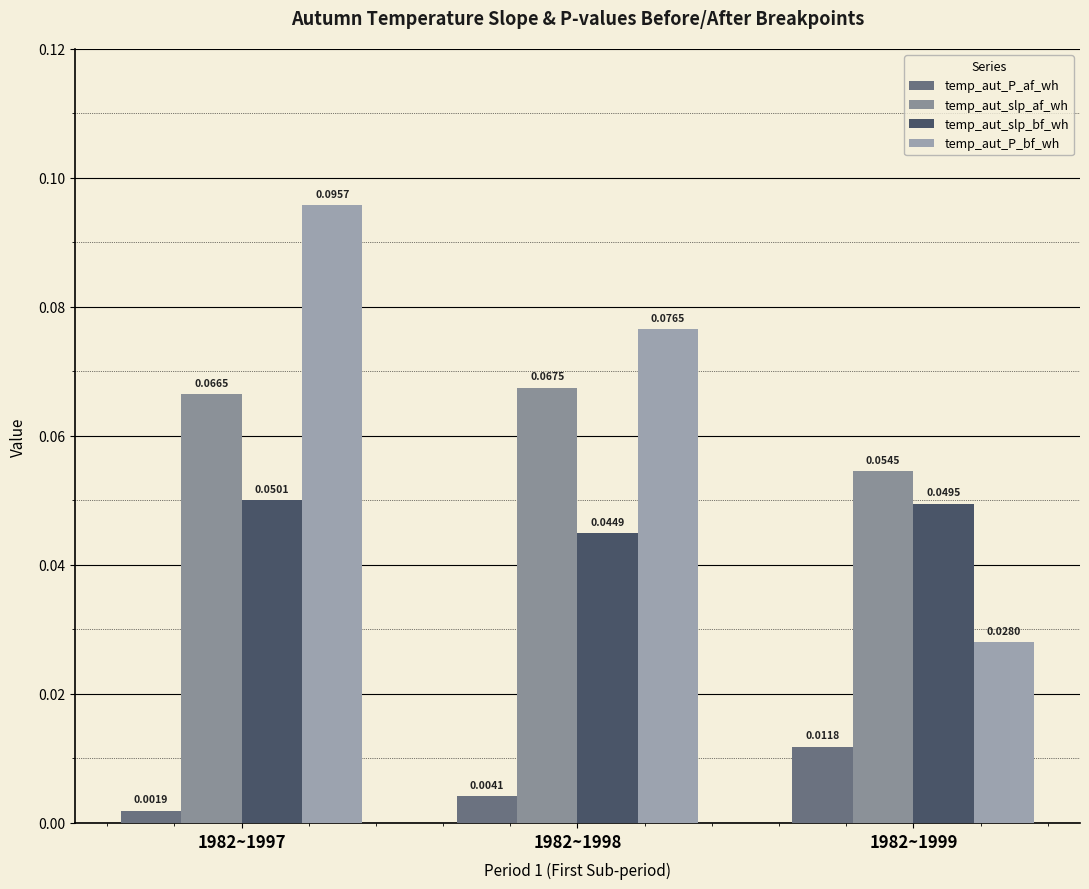

At how many categories does at least one series exceed 0?

3